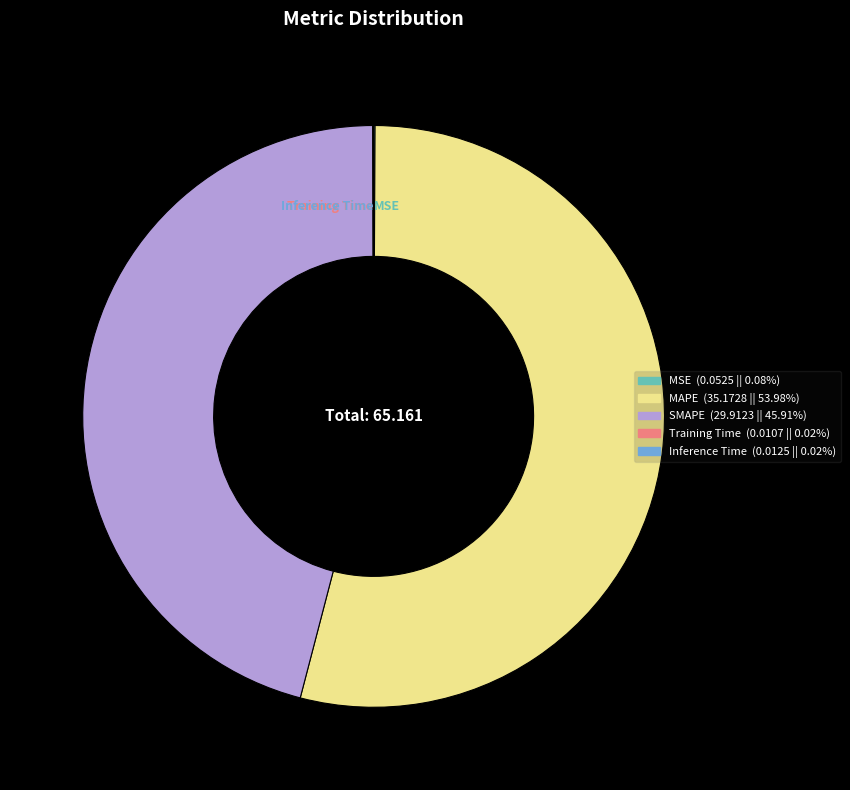

Is the sum of MAPE and SMAPE greater than half?

Yes